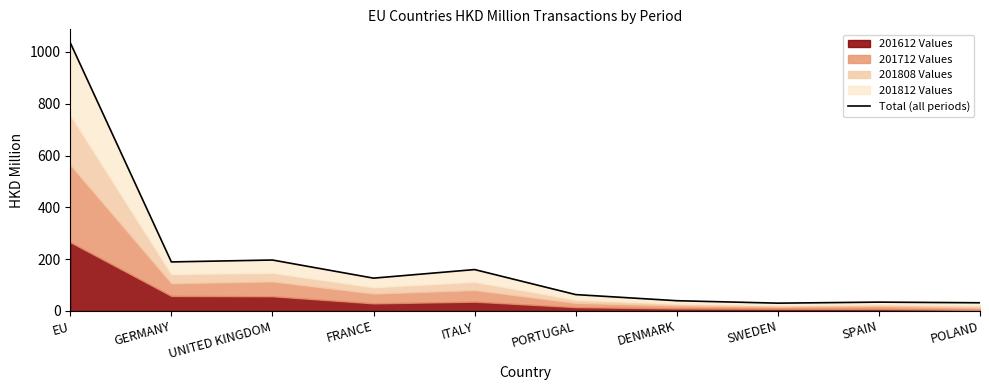

Rank the categories by value from highest to lowest.

EU, UNITED KINGDOM, GERMANY, ITALY, FRANCE, PORTUGAL, DENMARK, SPAIN, POLAND, SWEDEN